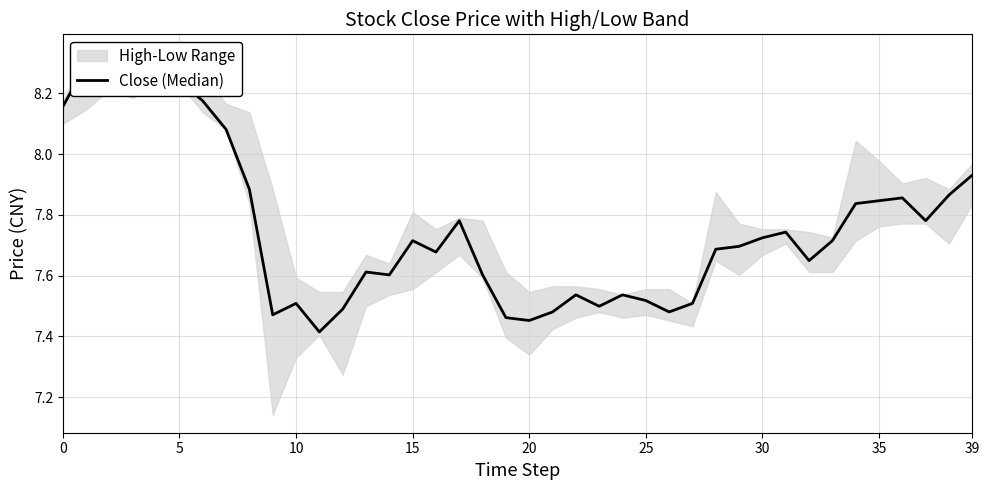

What value does the data have at 34?

7.8